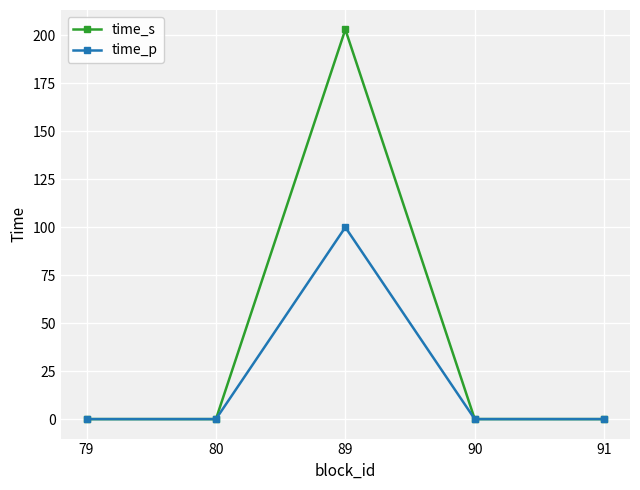

True or false: time_s has a value of -61.9 at 91.

False